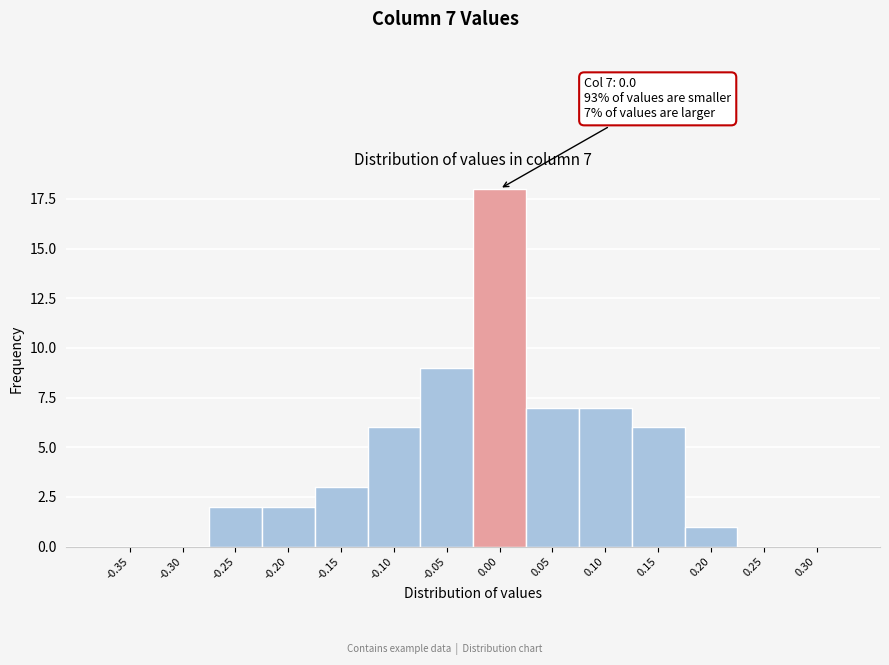

Reading left to right, what are all the values shown in this chart?

-0.35=0	-0.30=0	-0.25=2	-0.20=2	-0.15=3	-0.10=6	-0.05=9	0.00=18	0.05=7	0.10=7	0.15=6	0.20=1	0.25=0	0.30=0